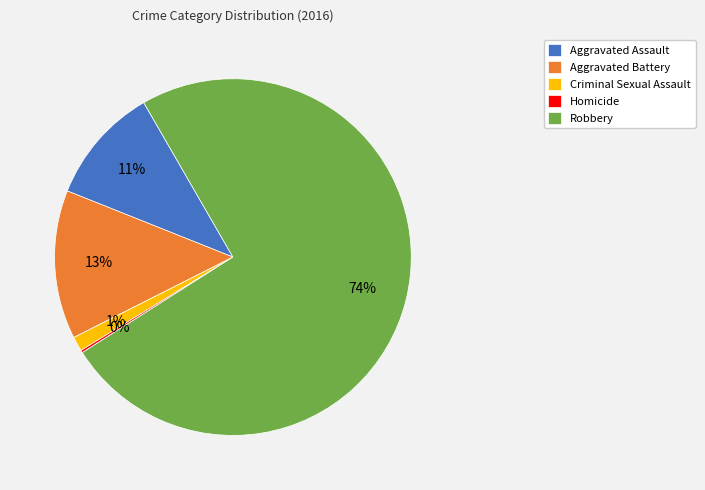

Does any single category account for the majority?

Yes